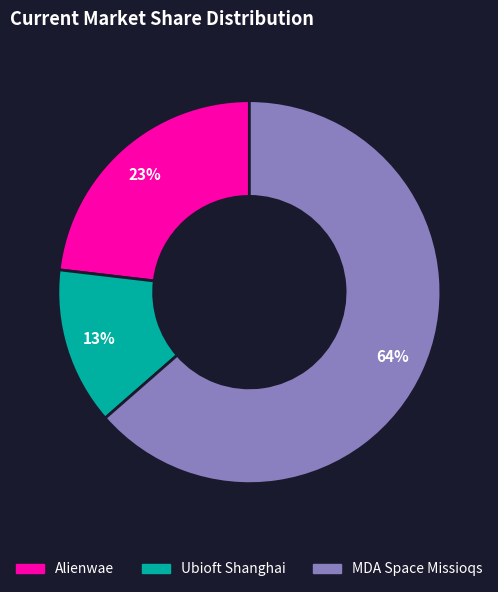

To the nearest percent, what portion does Ubioft Shanghai represent?

13%